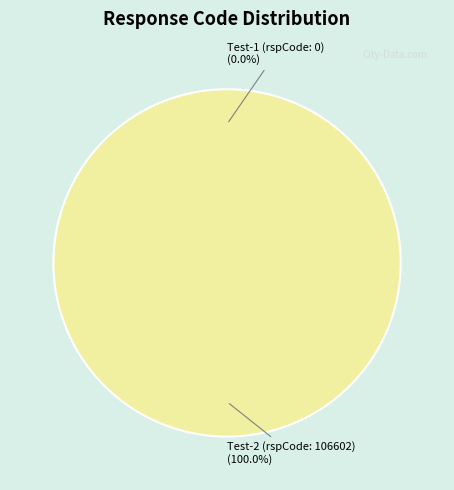

What is the largest slice in the pie chart?

iot-connector-realtime-loadBundle-Test-2